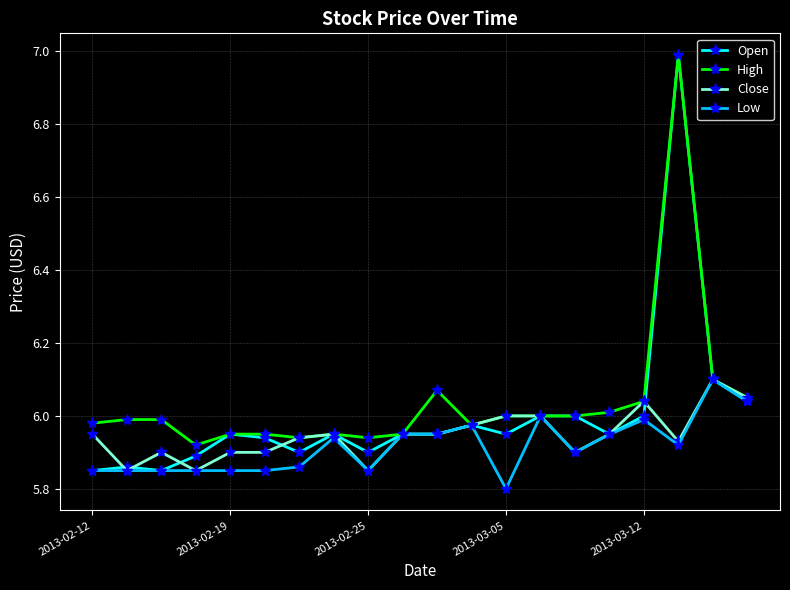

How many distinct data groups are displayed?

4